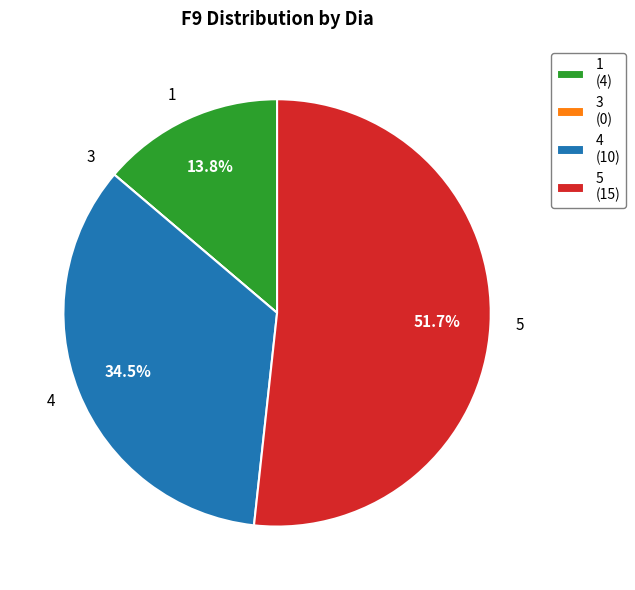

Is the sum of 1 and 4 greater than half?

No